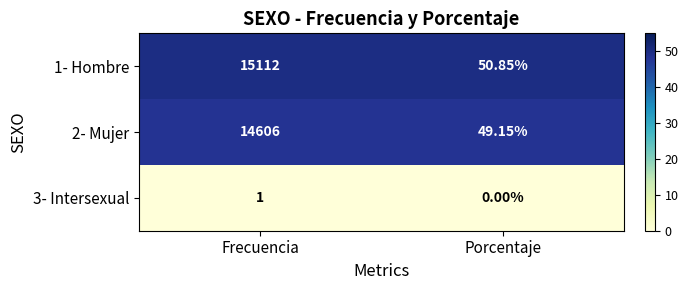

How many distinct data groups are displayed?

3